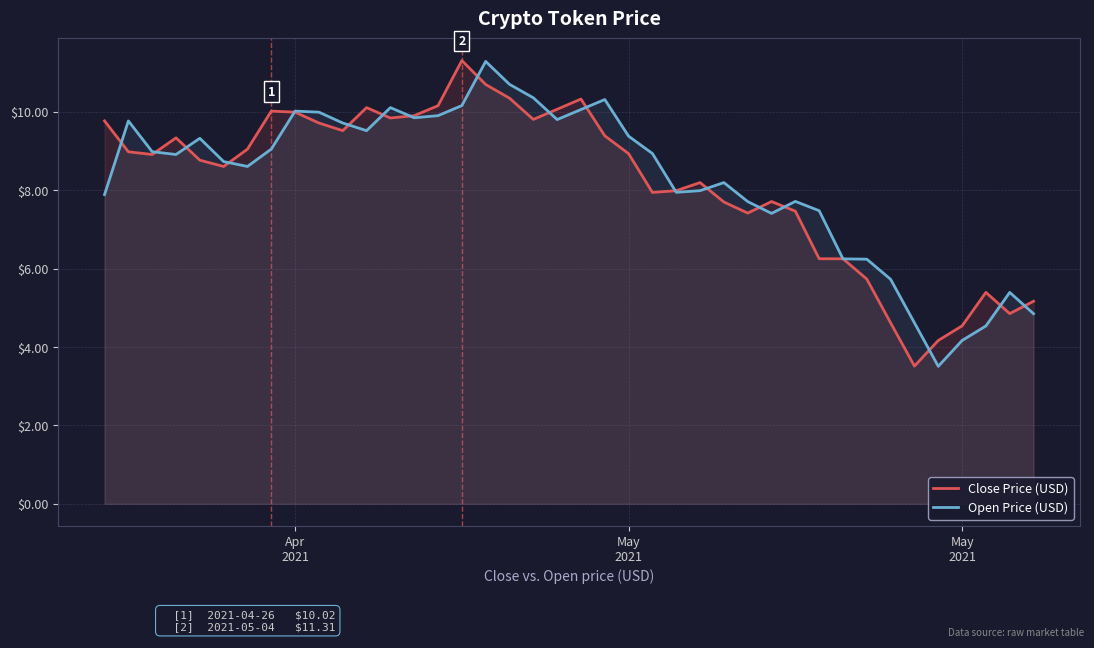

What is the maximum value for Close Price (USD)?

11.3